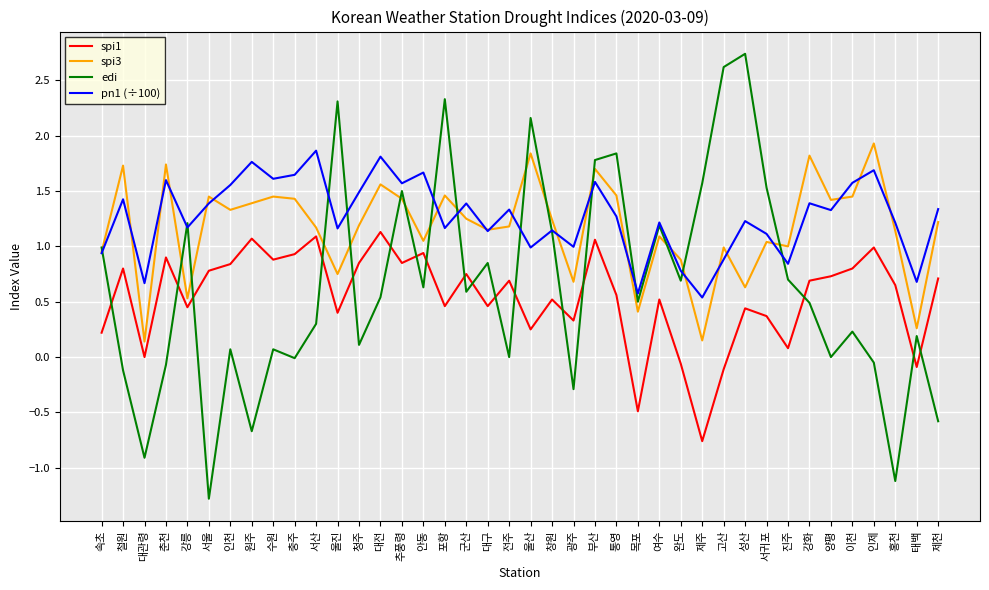

What is the total value across all series at 태백?

1.0